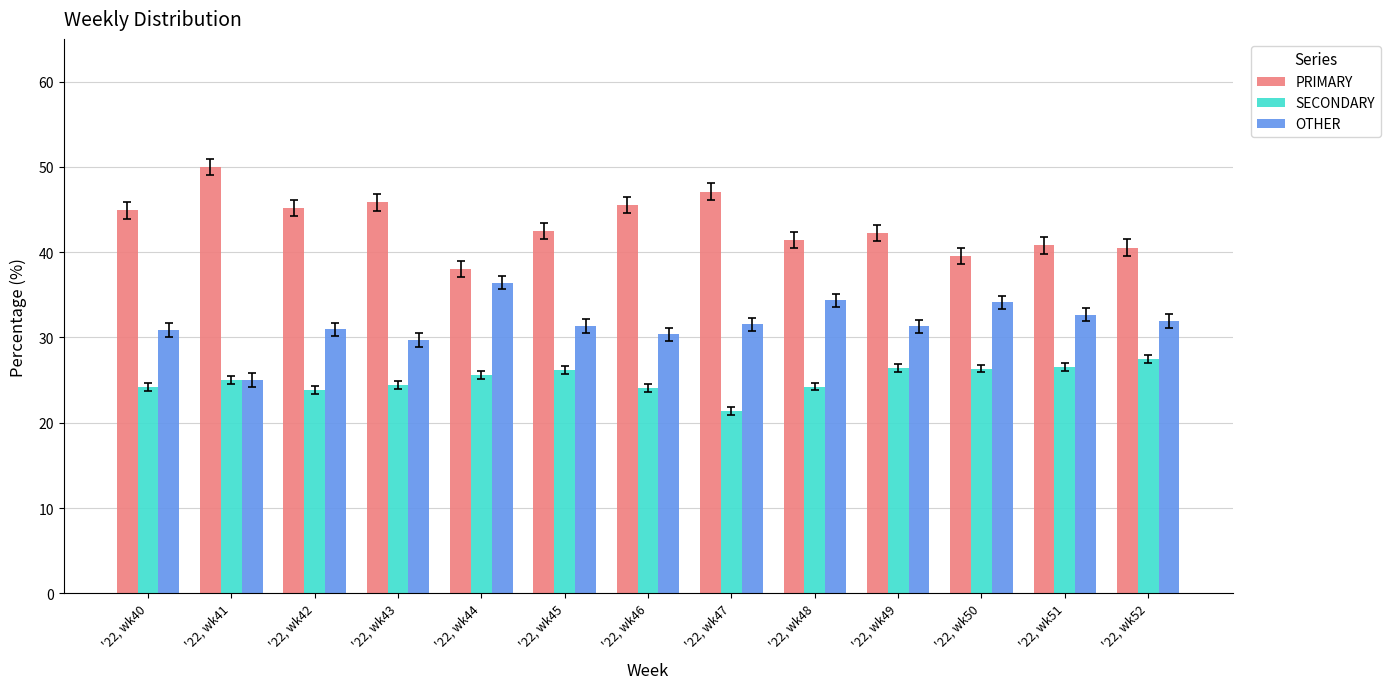

How many bars are there in total?

39